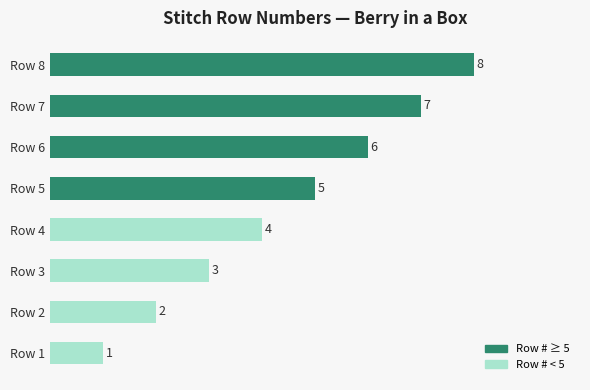

At which label is the value closest to 4?

Row 4